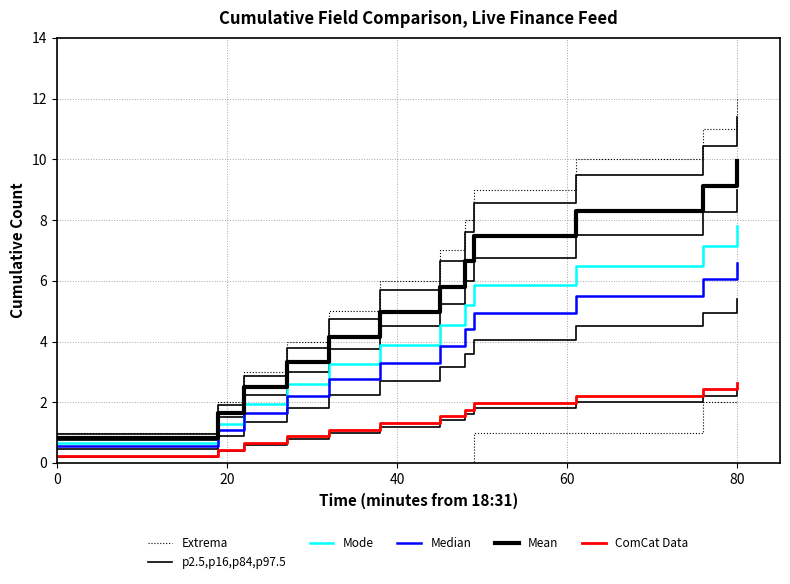

Which series has the largest range (max minus min)?

Extrema